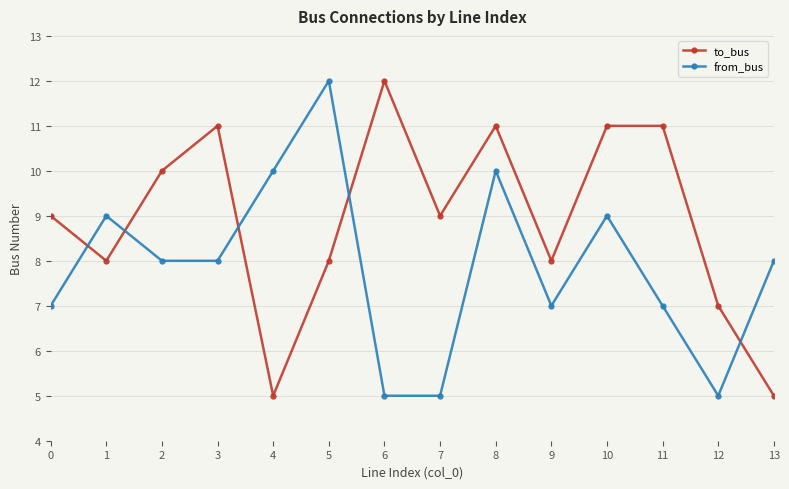

What value does the from_bus series have at 3?

8